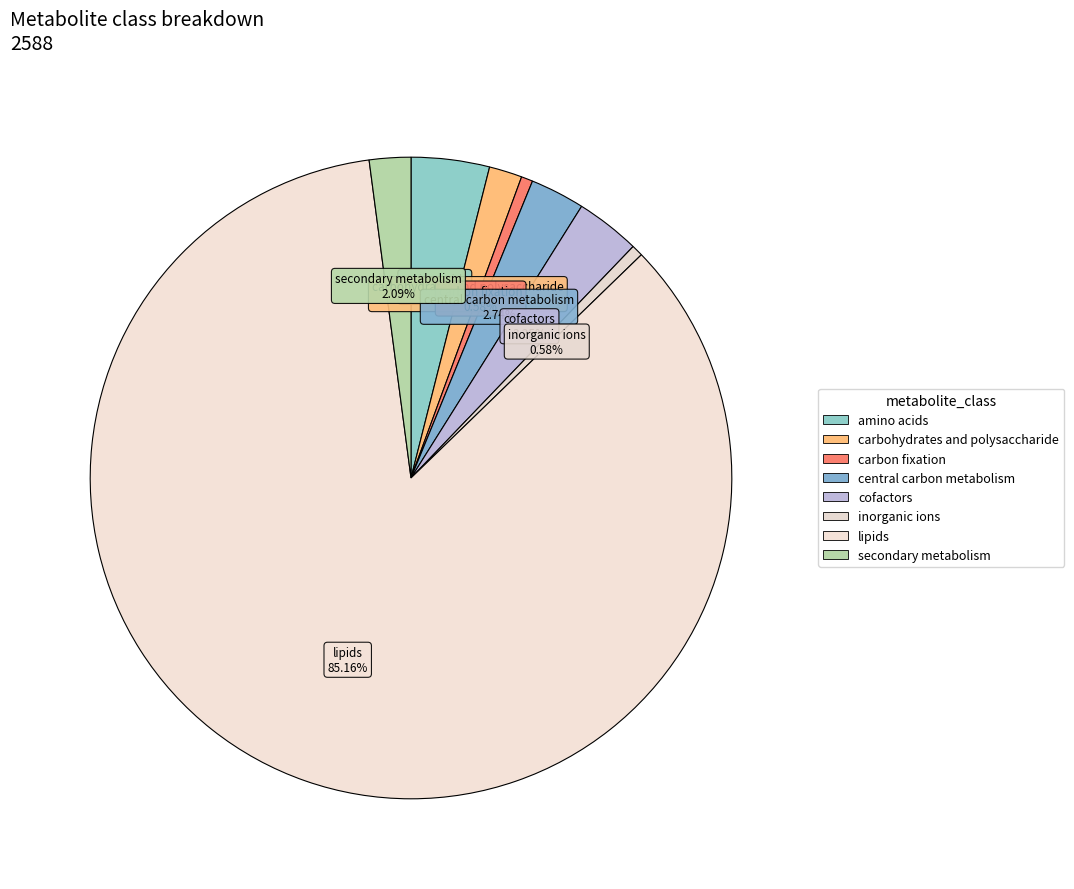

Which category has the biggest portion of the pie?

lipids